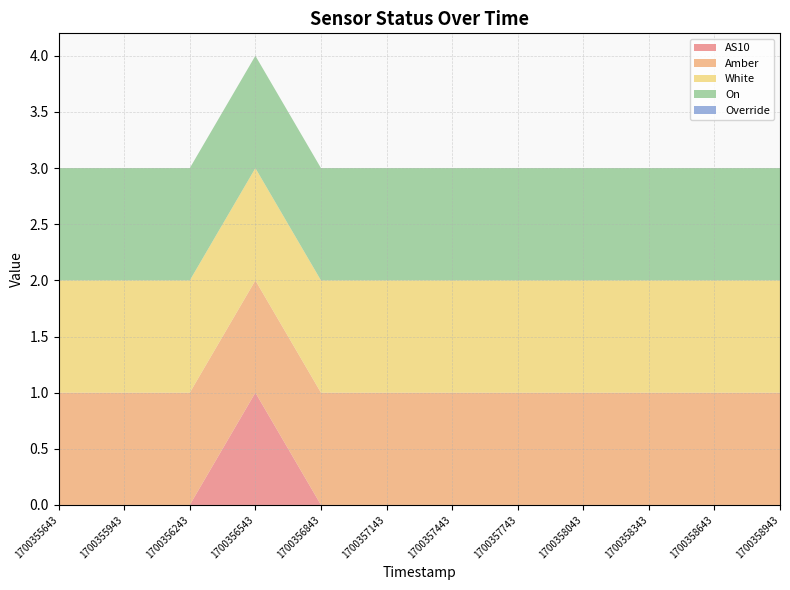

Reading left to right, what are all the values shown in this chart?

AS10: 1700355643=0	1700355943=0	1700356243=0	1700356543=1	1700356843=0	1700357143=0	1700357443=0	1700357743=0	1700358043=0	1700358343=0	1700358643=0	1700358943=0
Amber: 1700355643=1	1700355943=1	1700356243=1	1700356543=1	1700356843=1	1700357143=1	1700357443=1	1700357743=1	1700358043=1	1700358343=1	1700358643=1	1700358943=1
White: 1700355643=1	1700355943=1	1700356243=1	1700356543=1	1700356843=1	1700357143=1	1700357443=1	1700357743=1	1700358043=1	1700358343=1	1700358643=1	1700358943=1
On: 1700355643=1	1700355943=1	1700356243=1	1700356543=1	1700356843=1	1700357143=1	1700357443=1	1700357743=1	1700358043=1	1700358343=1	1700358643=1	1700358943=1
Override: 1700355643=0	1700355943=0	1700356243=0	1700356543=0	1700356843=0	1700357143=0	1700357443=0	1700357743=0	1700358043=0	1700358343=0	1700358643=0	1700358943=0